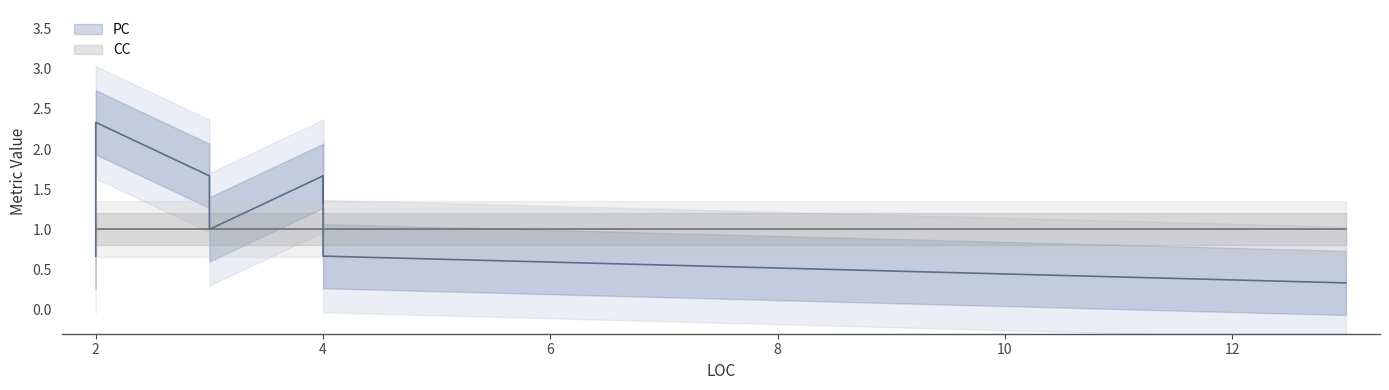

Rank the series at 13 from highest to lowest value.

CC, PC